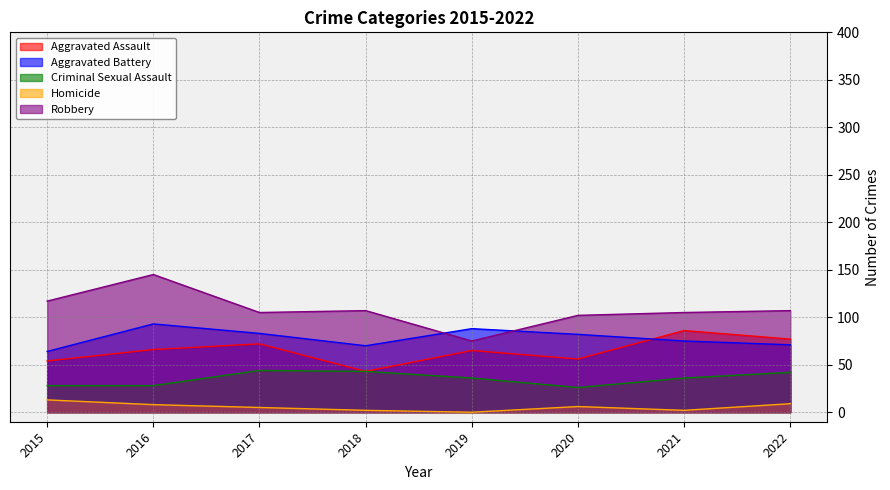

Which series has the widest spread of values?

Robbery